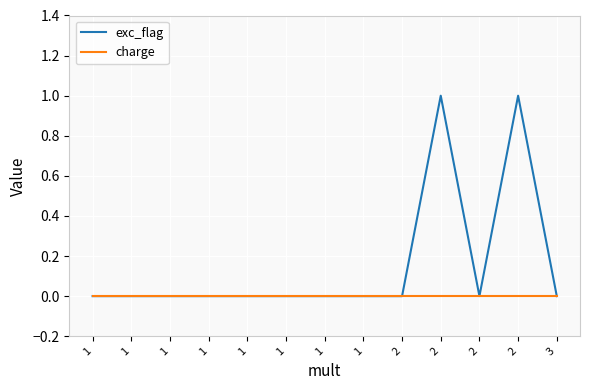

Does the chart display data point markers on the line(s)?

No